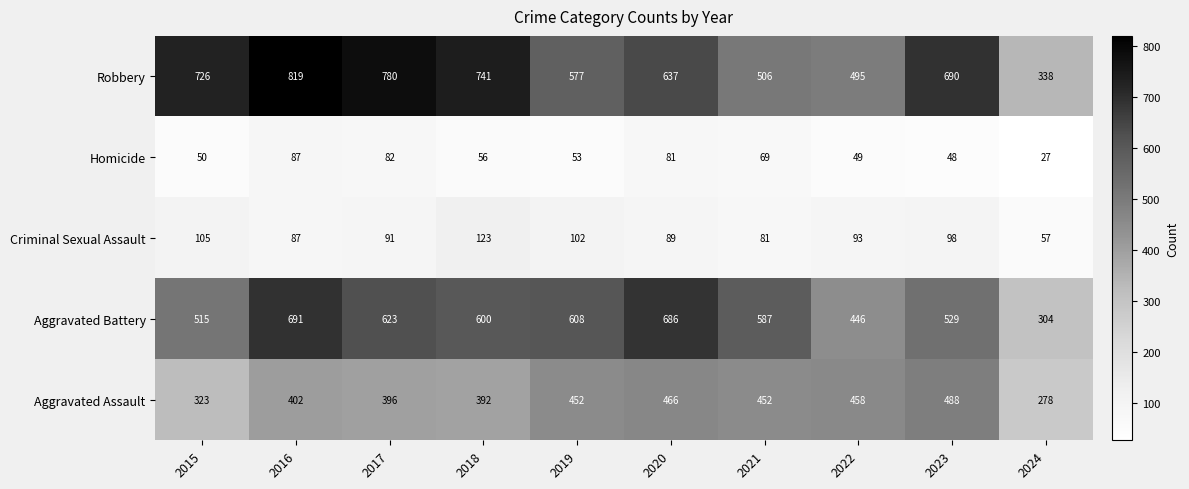

At which category does the chart reach its minimum across all series?

2024